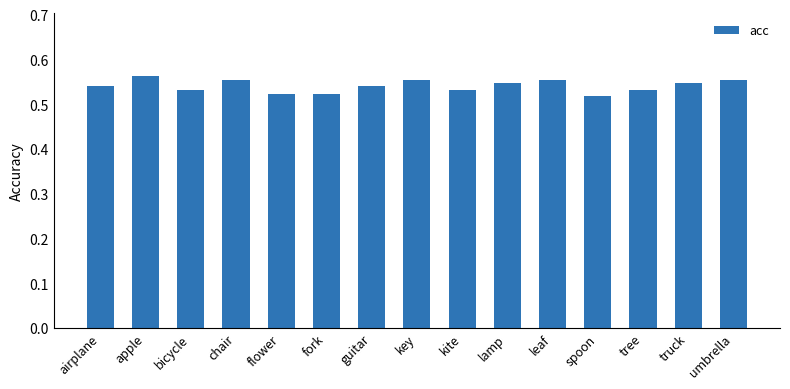

The value at key is 0.9. True or false?

False